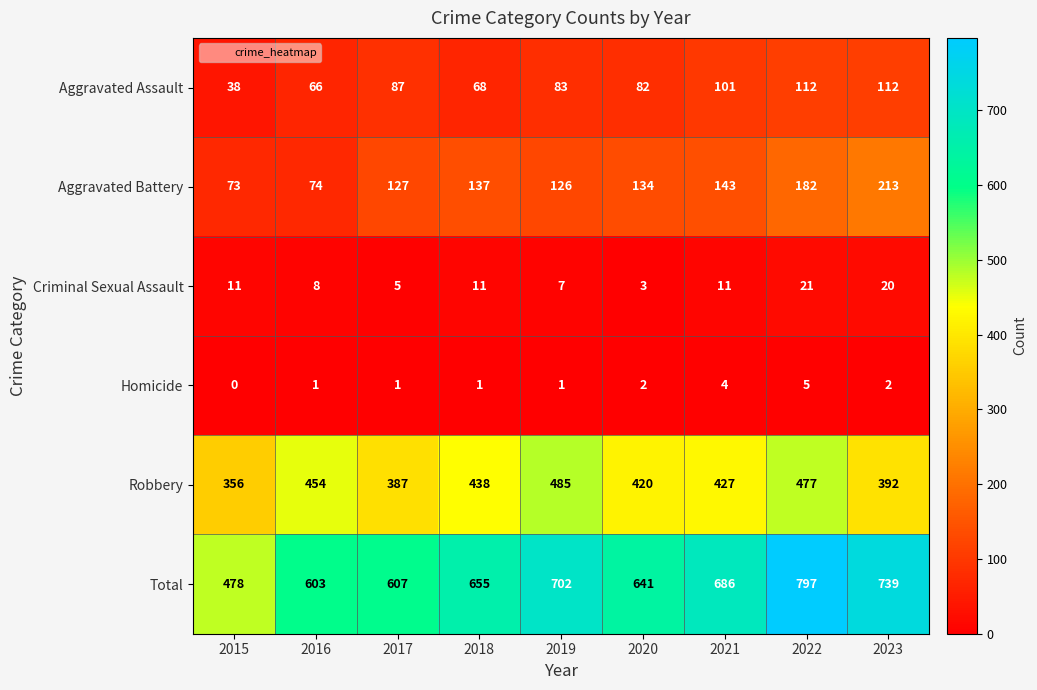

How many values in the Criminal Sexual Assault series are below 11?

4